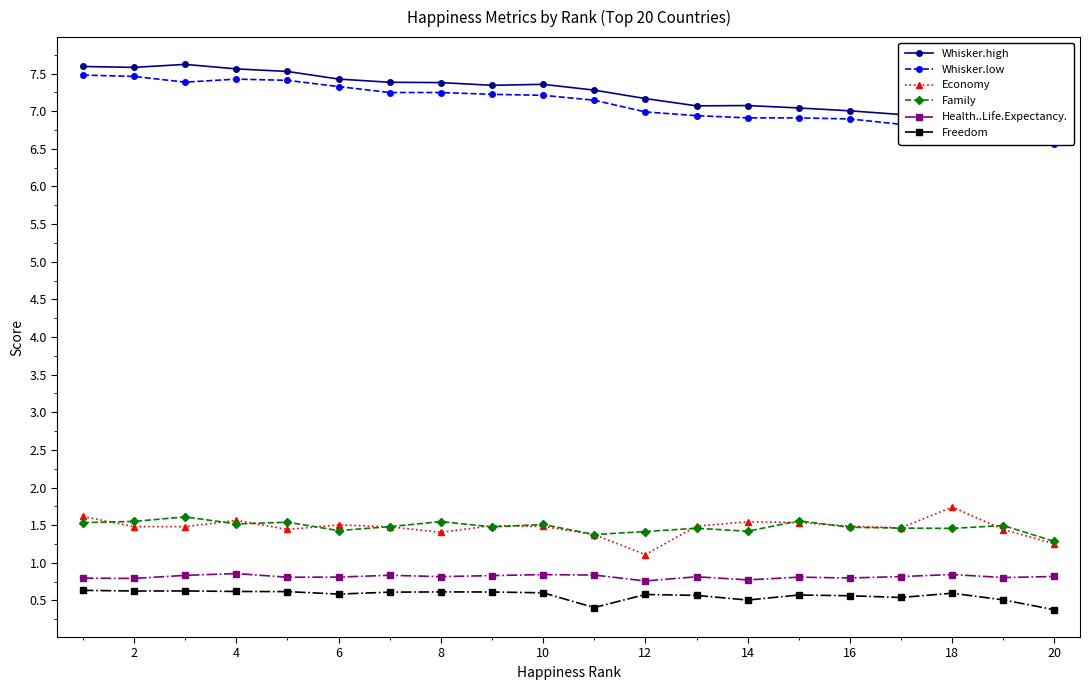

At how many categories does at least one series exceed 2?

20